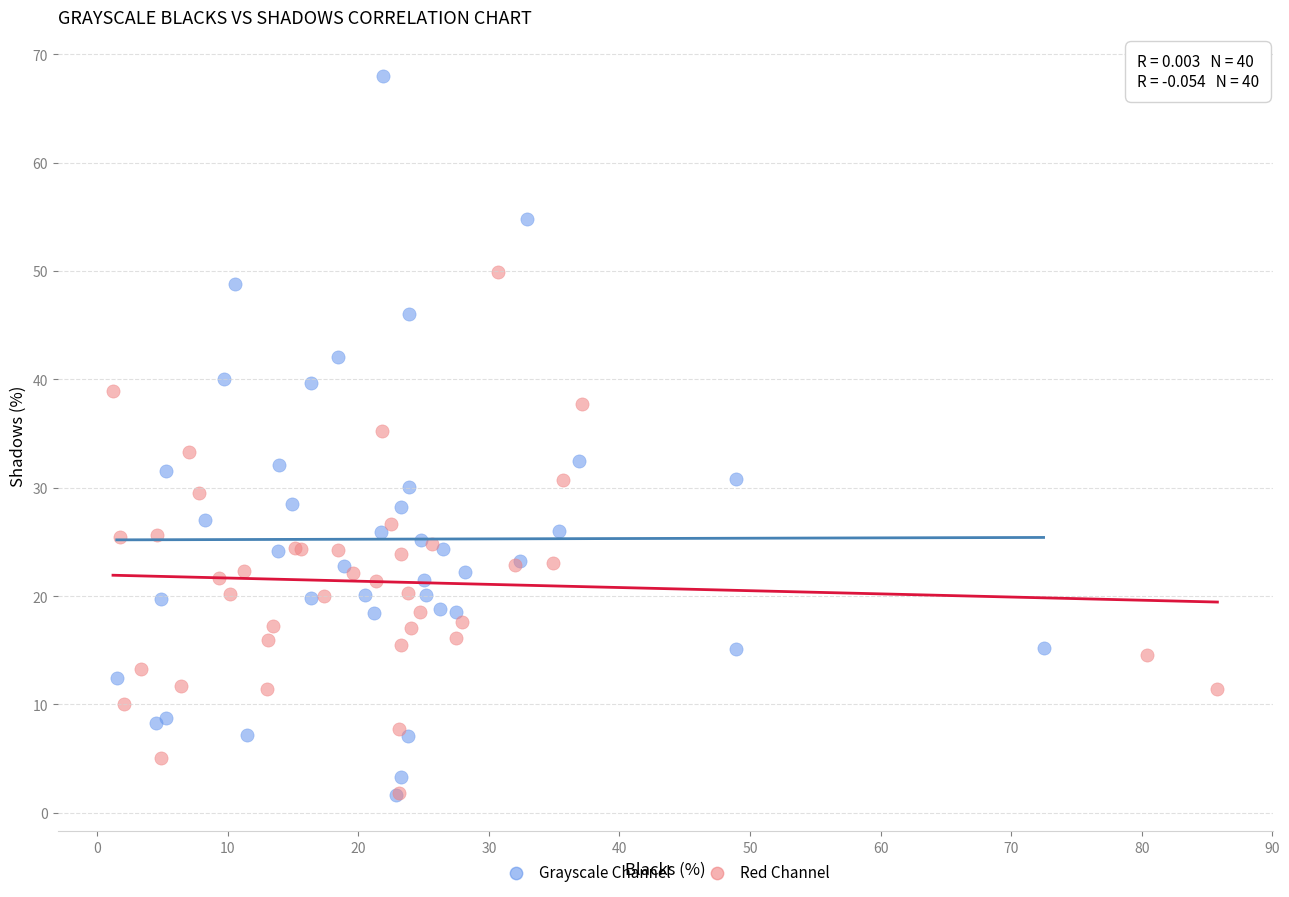

What are all the series names shown in the legend?

Grayscale Channel, Red Channel